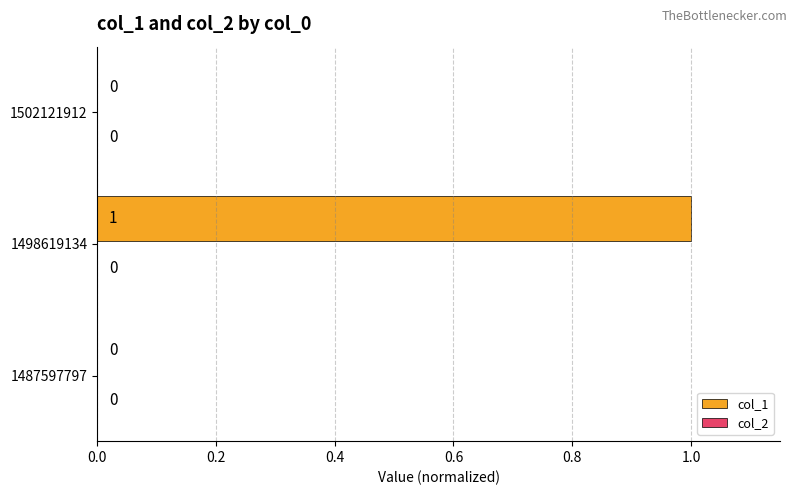

Is it true that the value at 1487597797 is 1?

False